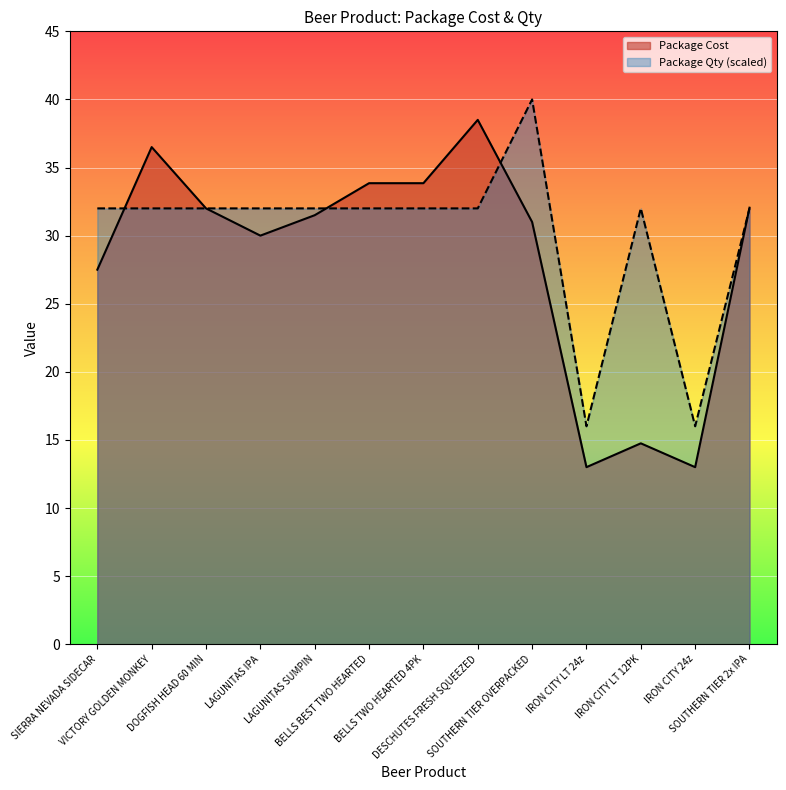

What is the label of the 6th point from the right?

DESCHUTES FRESH SQUEEZED